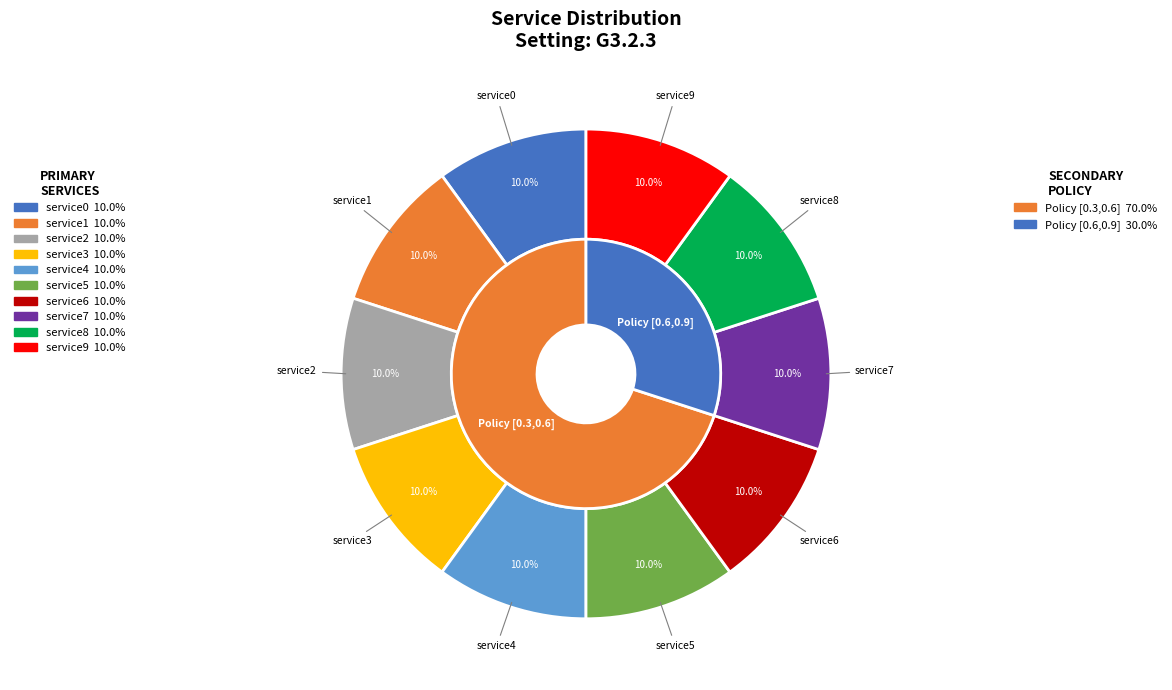

True or false: service2 accounts for 17% of the total.

False